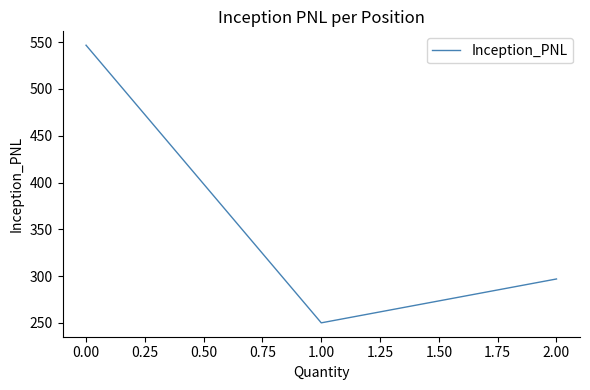

Does the chart display data point markers on the line(s)?

No